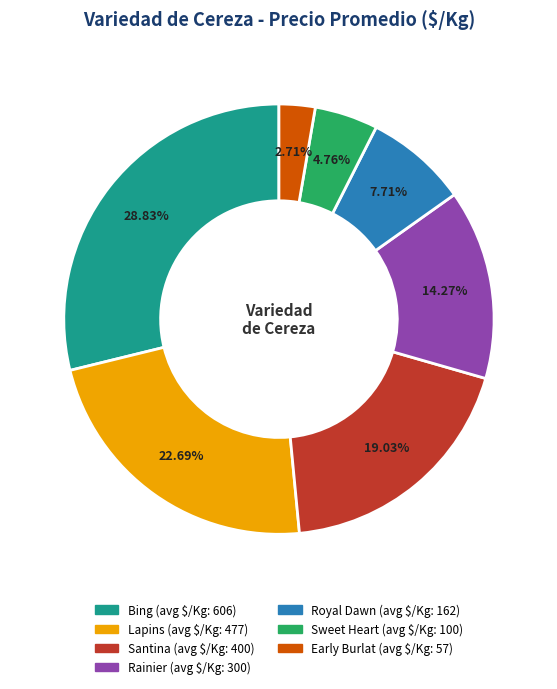

Count the number of slices in the pie.

7